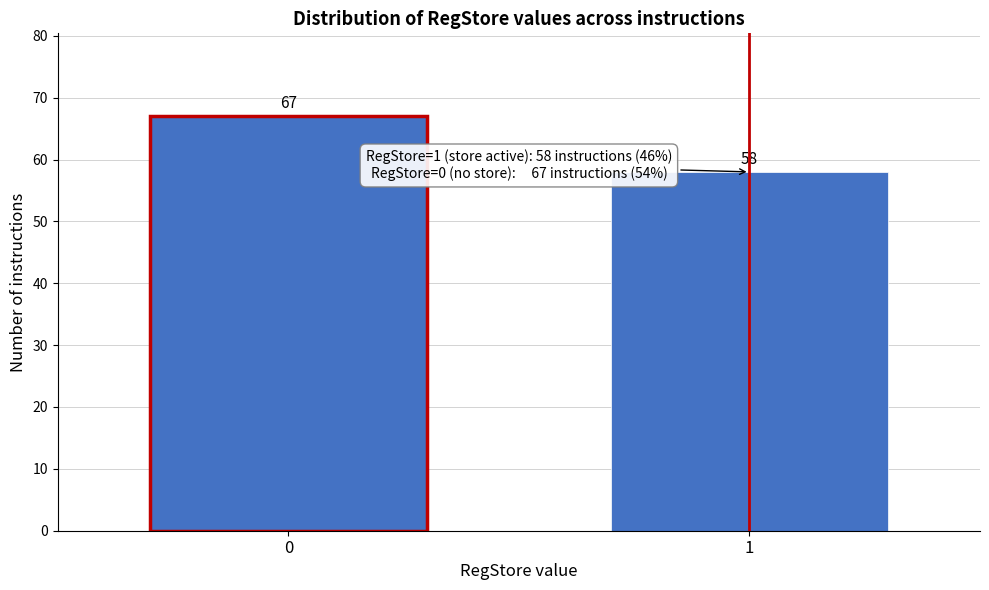

Reading left to right, list all the values displayed in this chart.

67	58